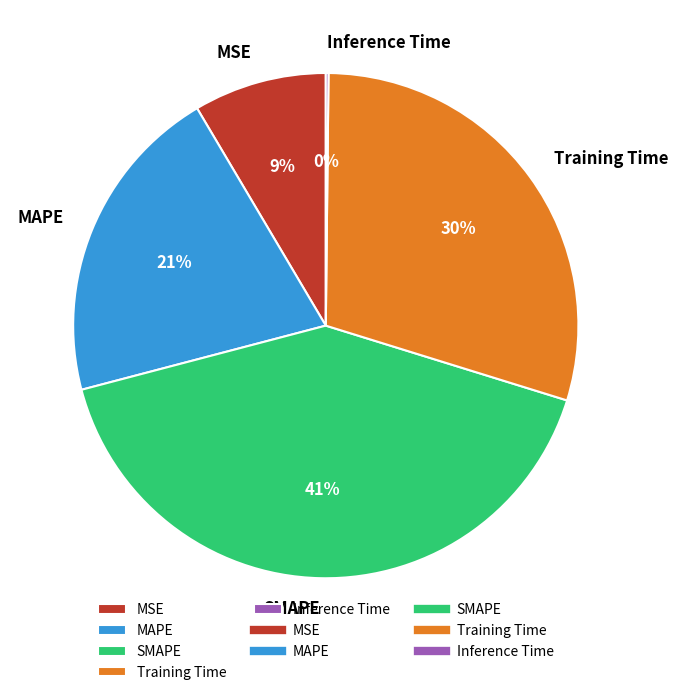

What percentage is the SMAPE slice, to the nearest percent?

41%